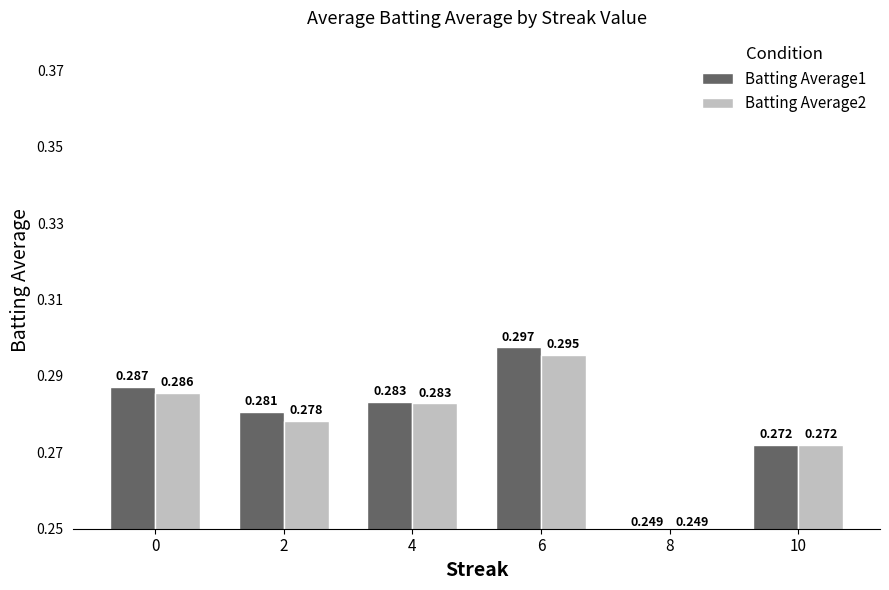

At how many categories does at least one series exceed 0?

6